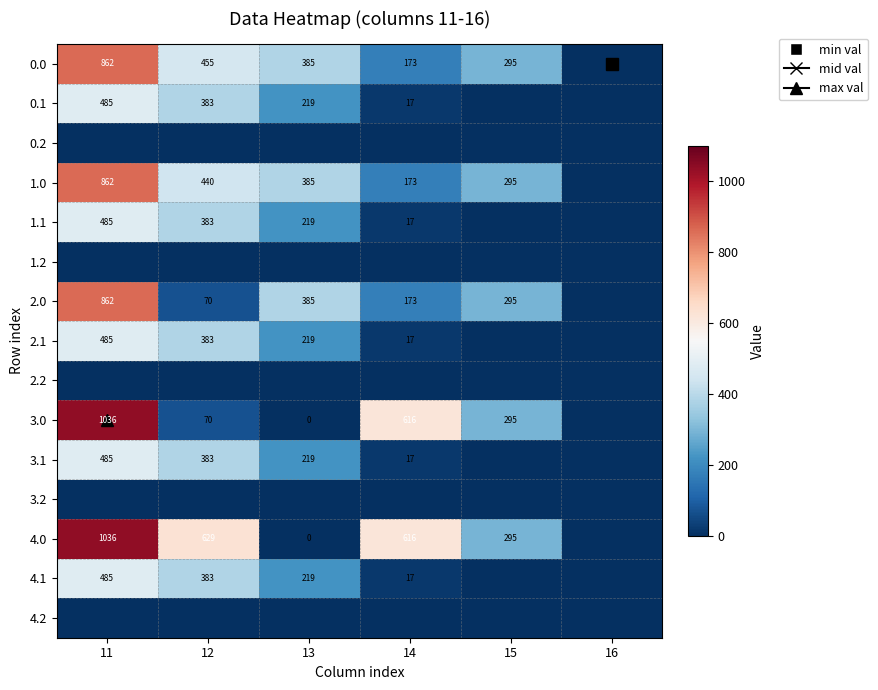

Is the value of 4.2 at 11 greater than the value of 2.2 at 14?

No